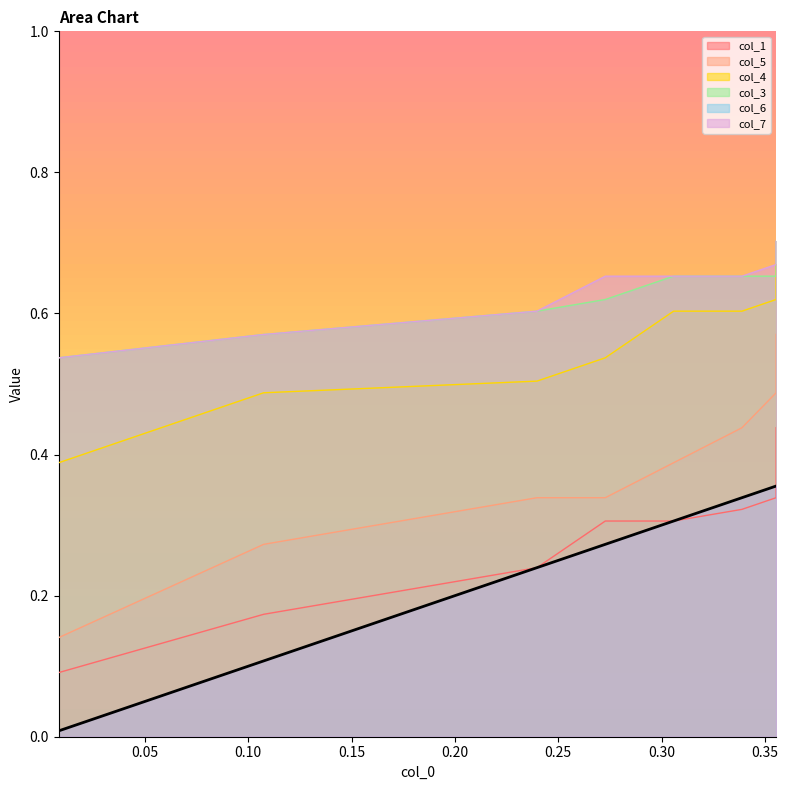

How many lines are shown in the chart?

6